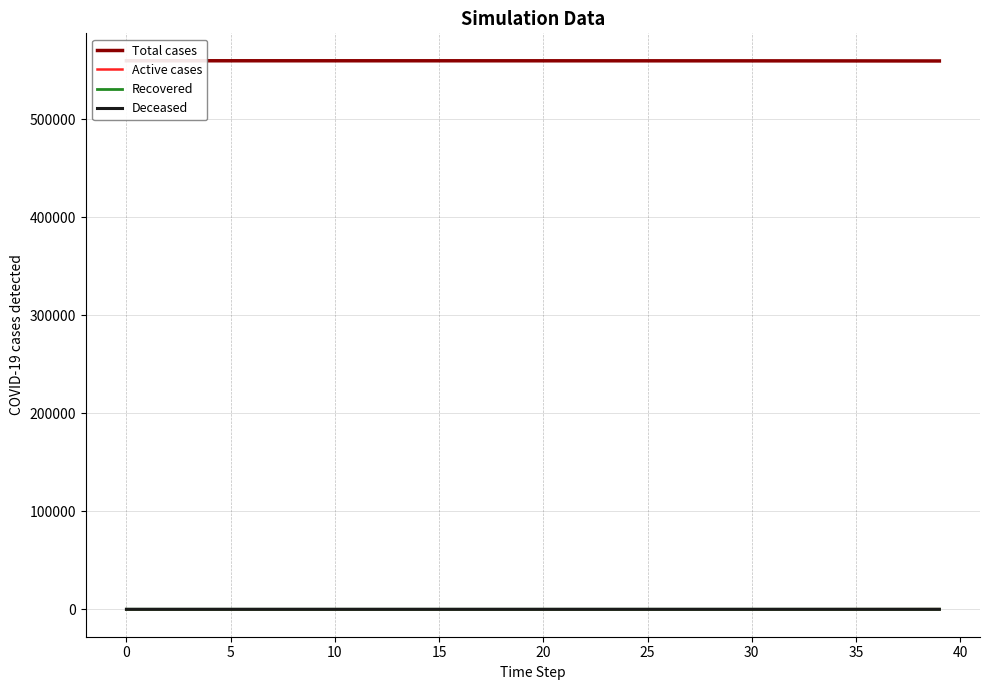

Reading left to right, what are all the values shown in this chart?

Total cases: 559714.0	559711.7	559710.8	559710.2	559709.7	559709.1	559708.3	559707.5	559706.6	559705.6	559704.4	559703.2	559701.8	559700.2	559698.5	559696.7	559694.6	559692.3	559689.8	559687.0	559683.9	559680.6	559676.8	559672.7	559668.1	559663.1	559657.6	559651.4	559644.7	559637.2	559629.0	559619.9	559609.9	559598.8	559586.7	559573.2	559558.3	559541.9	559523.8	559503.8
Active cases: 0.0	3.1	4.3	4.8	5.2	5.5	5.9	6.2	6.6	7.1	7.6	8.1	8.7	9.4	10.1	10.9	11.8	12.8	13.9	15.1	16.4	17.9	19.5	21.3	23.3	25.4	27.8	30.5	33.4	36.6	40.1	44.1	48.4	53.2	58.4	64.2	70.6	77.7	85.5	94.1
Recovered: 0.0	0.4	0.5	0.5	0.5	0.5	0.6	0.6	0.7	0.7	0.8	0.9	0.9	1.1	1.1	1.3	1.4	1.6	1.7	1.9	2.1	2.3	2.5	2.8	3.1	3.4	3.8	4.2	4.6	5.0	5.6	6.2	6.8	7.5	8.3	9.1	10.1	11.1	12.3	13.6
Deceased: 0.0	0.0	0.0	0.1	0.1	0.1	0.2	0.2	0.2	0.2	0.3	0.3	0.3	0.3	0.4	0.4	0.5	0.5	0.6	0.6	0.7	0.8	0.8	0.9	1.0	1.1	1.2	1.4	1.5	1.7	1.8	2.0	2.2	2.5	2.7	3.0	3.3	3.7	4.0	4.5